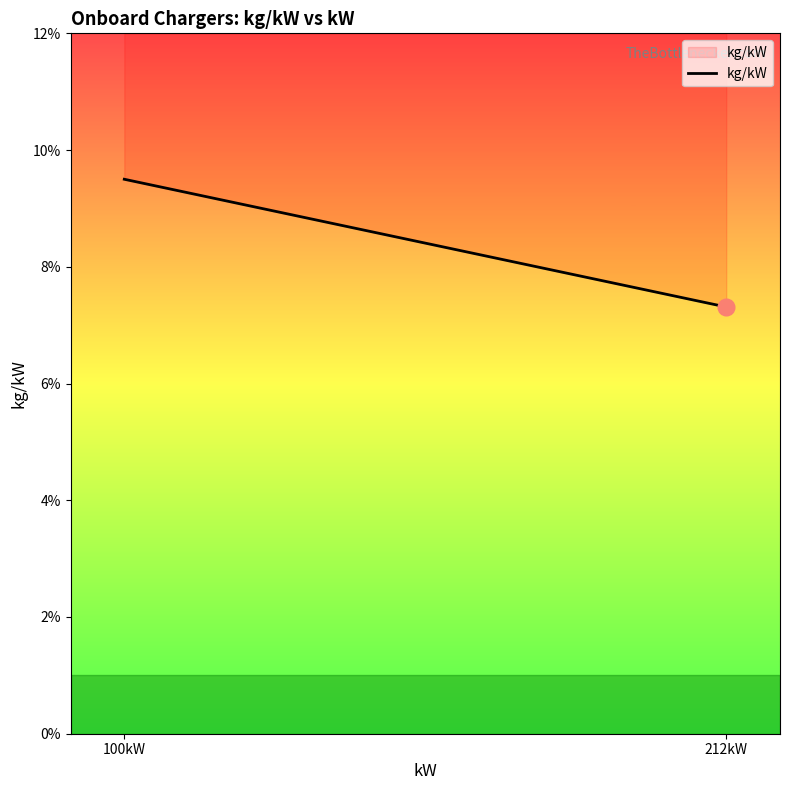

Rank the categories by value from highest to lowest.

100, 212